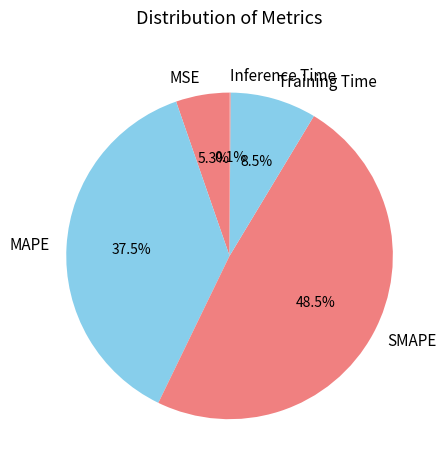

Combined, do MAPE and Training Time account for over 50%?

No